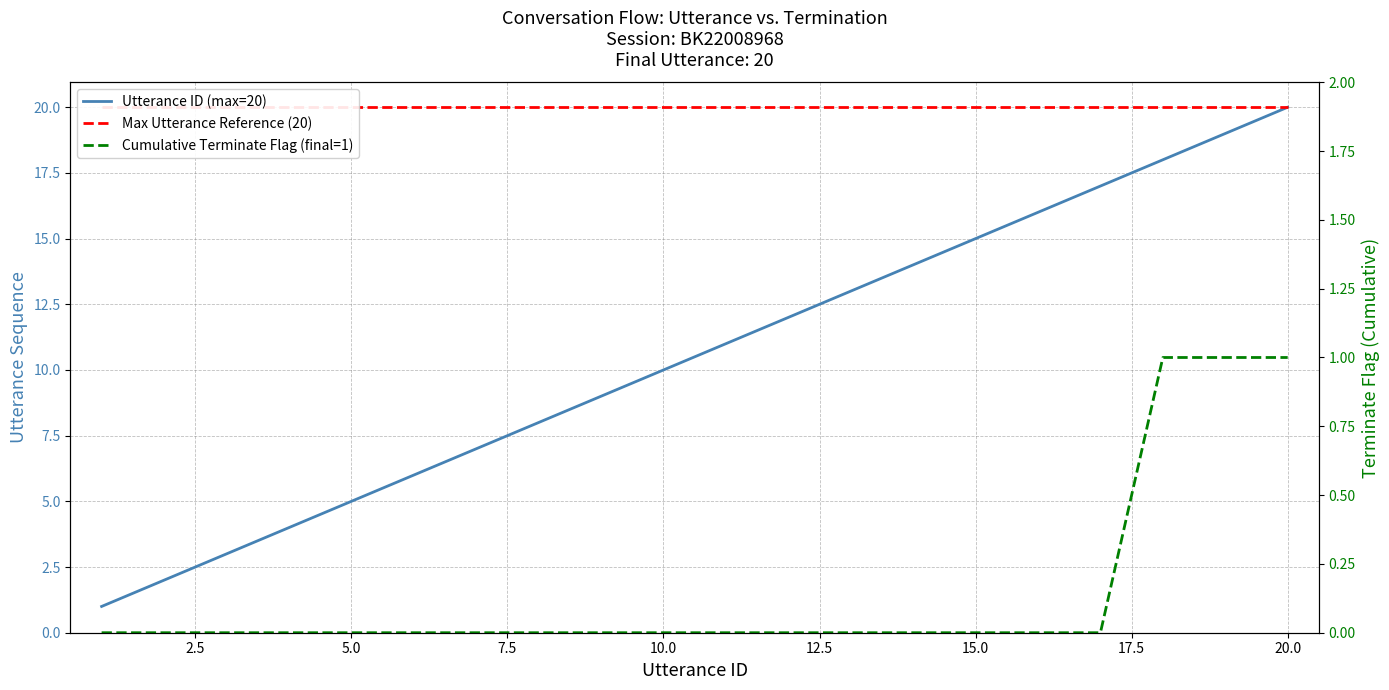

The value of Cumulative Terminate Flag (final=1) at 20.0 is 0. True or false?

False